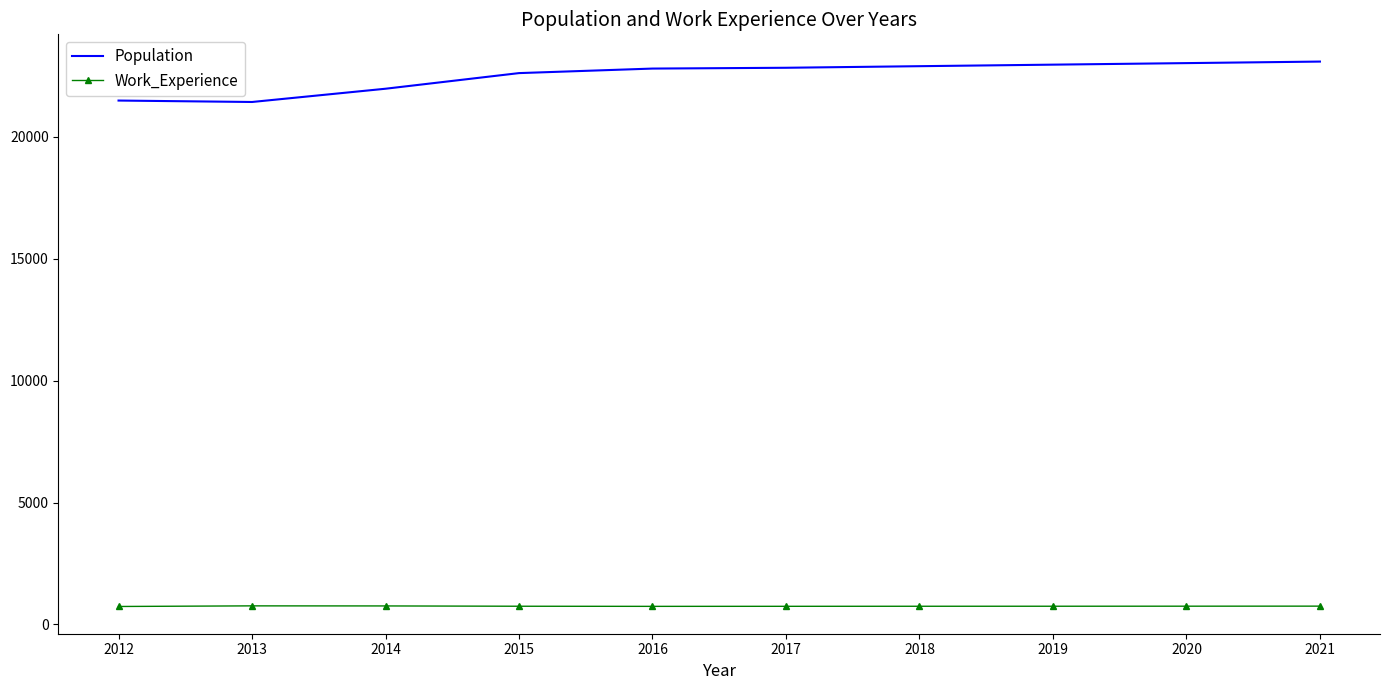

True or false: Population and Work_Experience cross at least once.

False